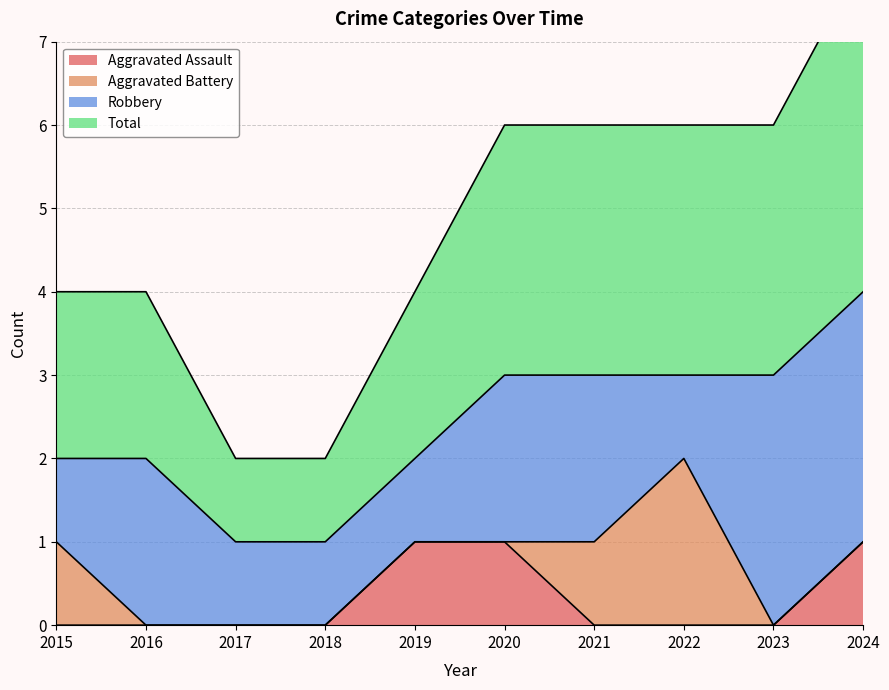

List the labels in order of Total value, largest first.

2024, 2020, 2021, 2022, 2023, 2015, 2016, 2019, 2017, 2018